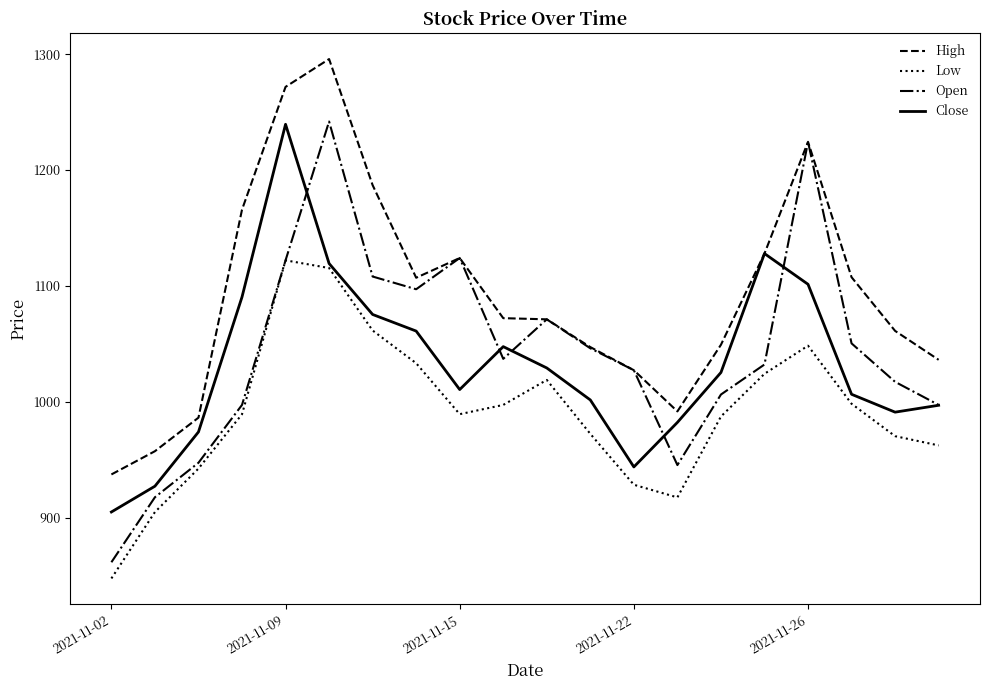

Does the chart display data point markers on the line(s)?

No